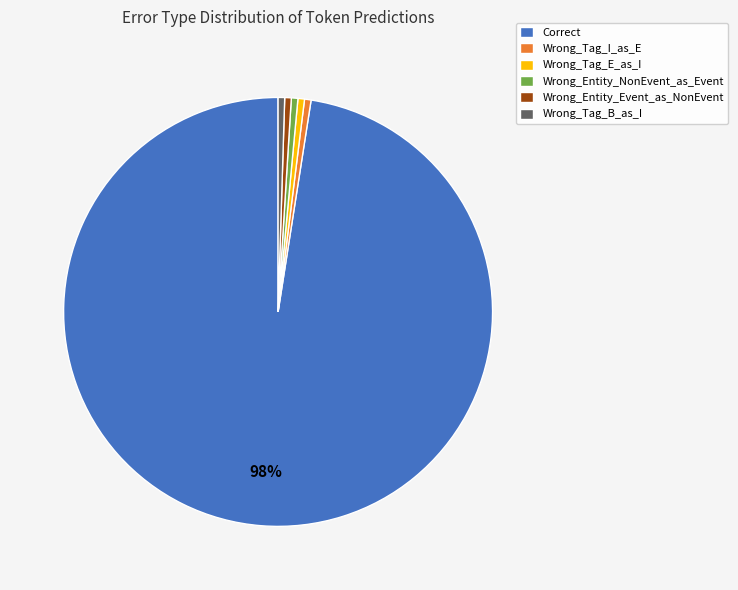

The Correct slice represents 98% of the pie. True or false?

True